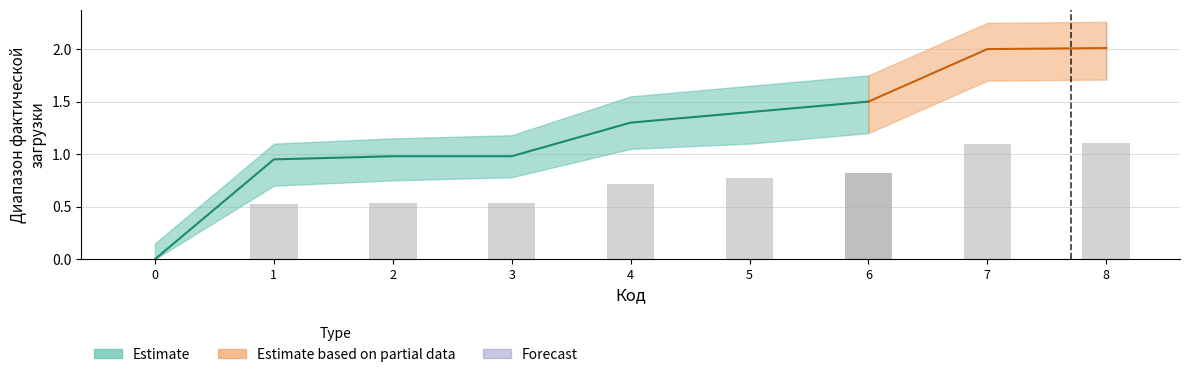

Between 7 and 6, which is larger?

7